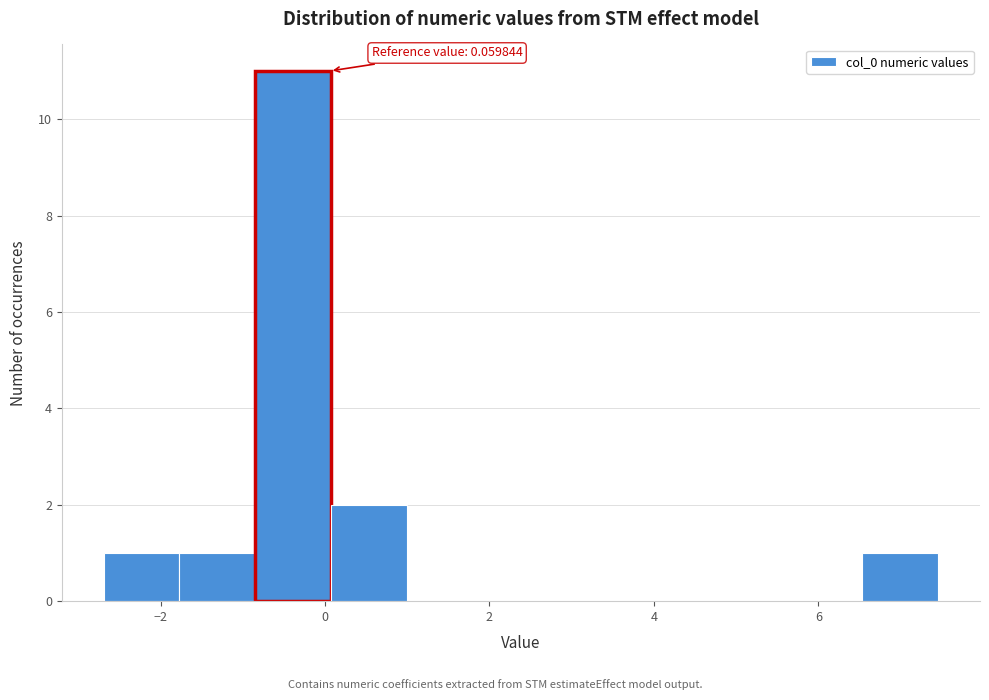

Over which range of the x-axis is the bar tallest?

-0.8 to 0.0